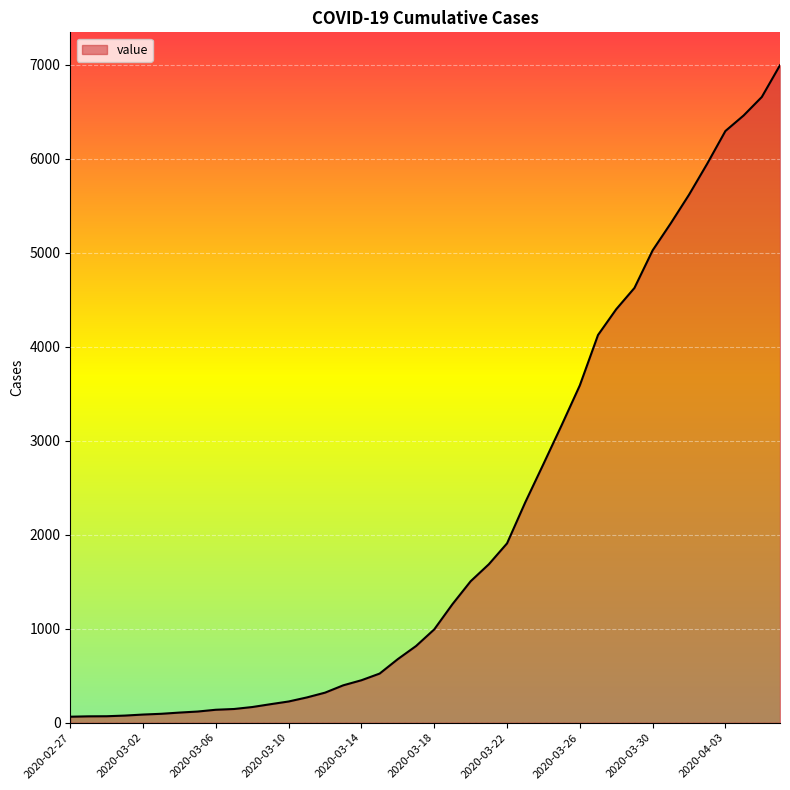

What is the greatest value displayed?

6995